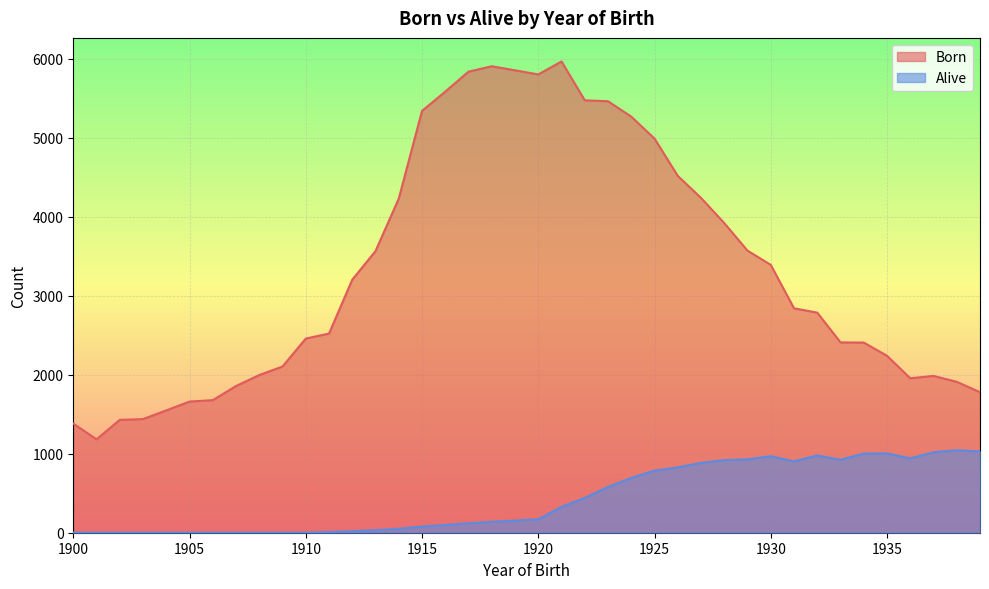

What is the sum of the Alive values at 1921 and 1926?

1155